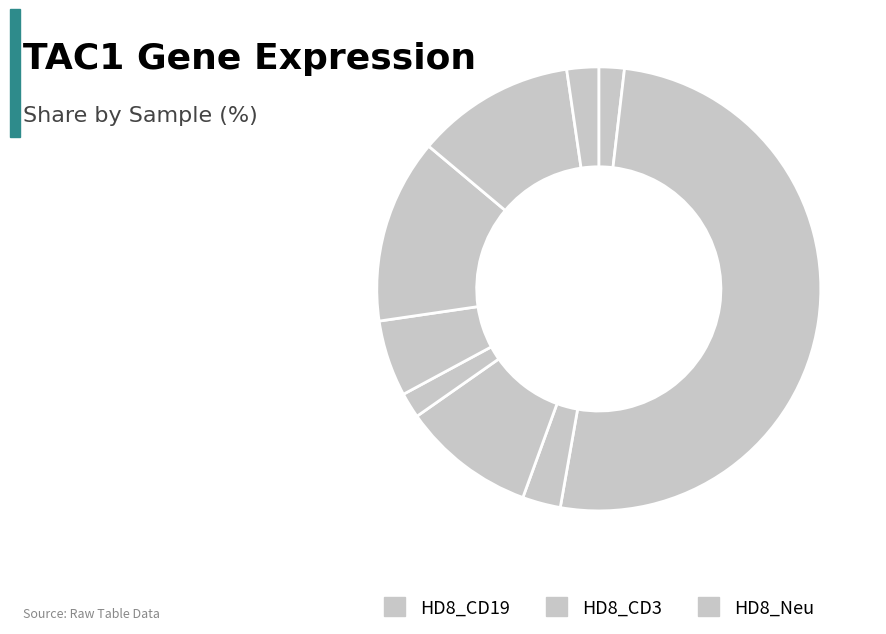

What is the largest slice in the pie chart?

HD8_CD19